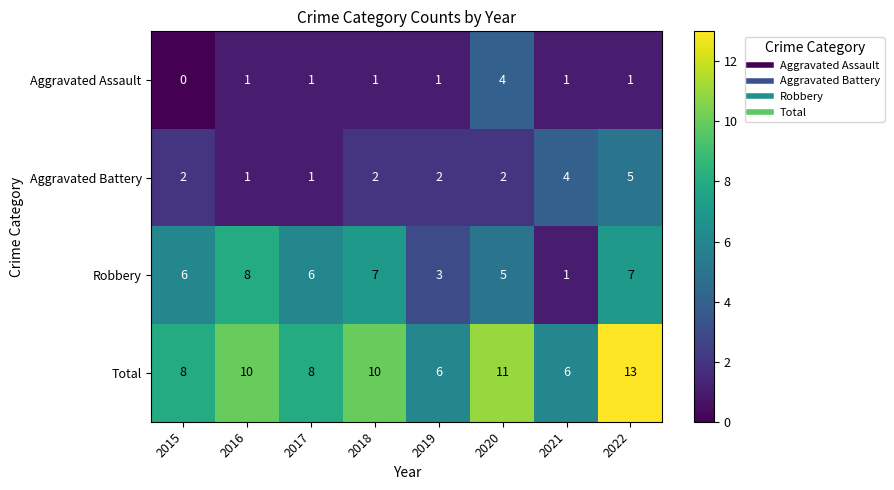

What is the approximate value of Robbery at 2016?

8